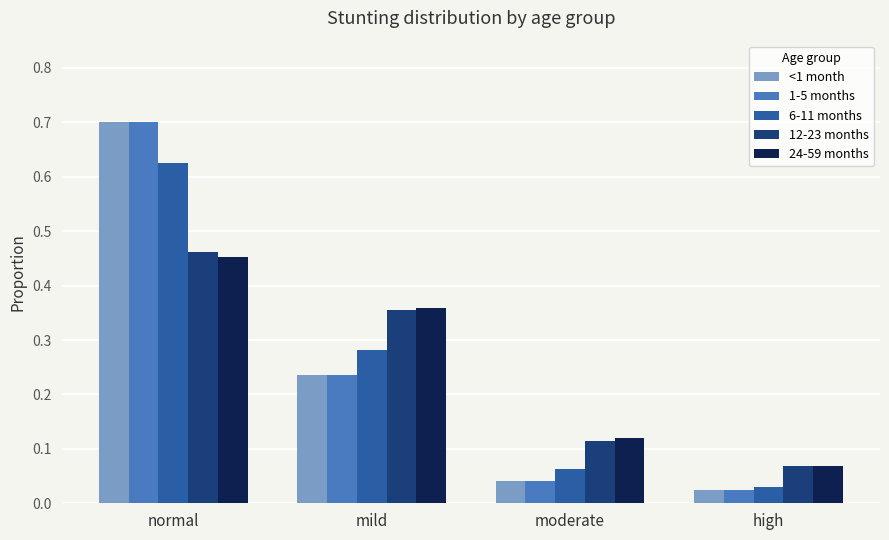

Count the number of categories in the chart.

4